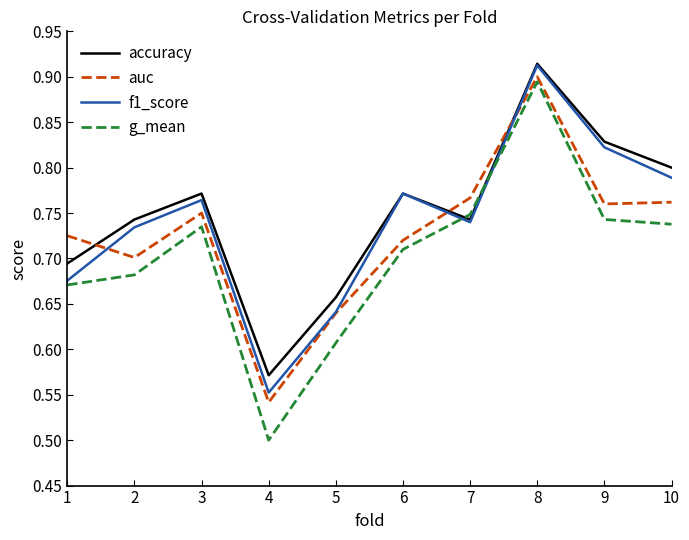

Rank the series by their average value, from lowest to highest.

g_mean, auc, f1_score, accuracy